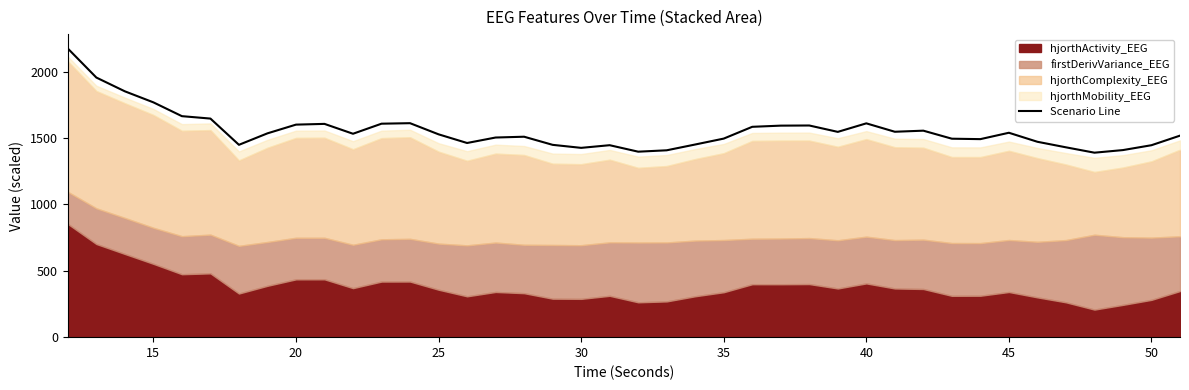

The chart shows a value of 2269.5 at 20. True or false?

False